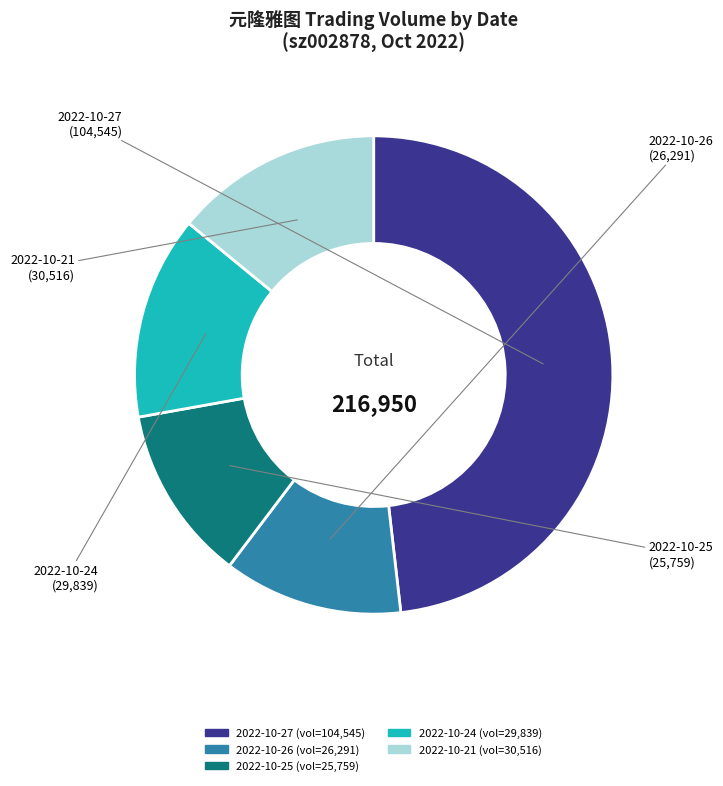

What is the ratio of the value at 2022-10-26 to the value at 2022-10-25?

1.0